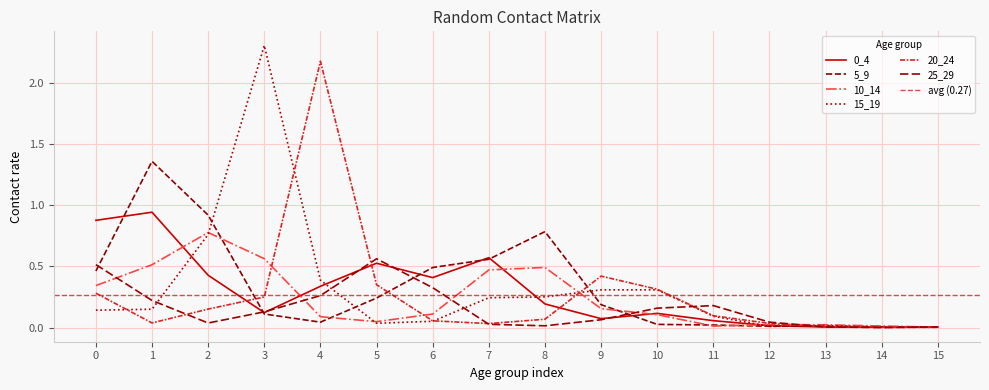

What is the difference between the 0_4 values at 7 and 10?

0.5